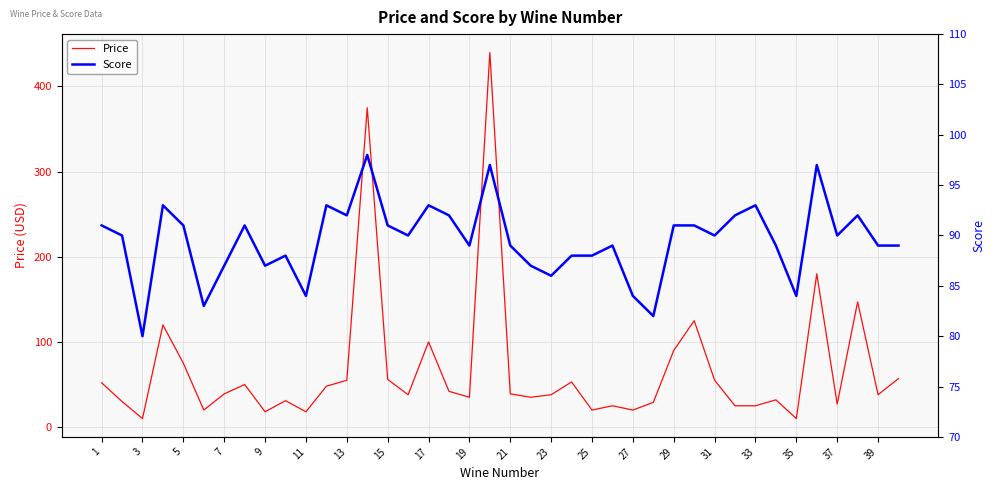

List the series in order of their overall mean, highest first.

Score, Price